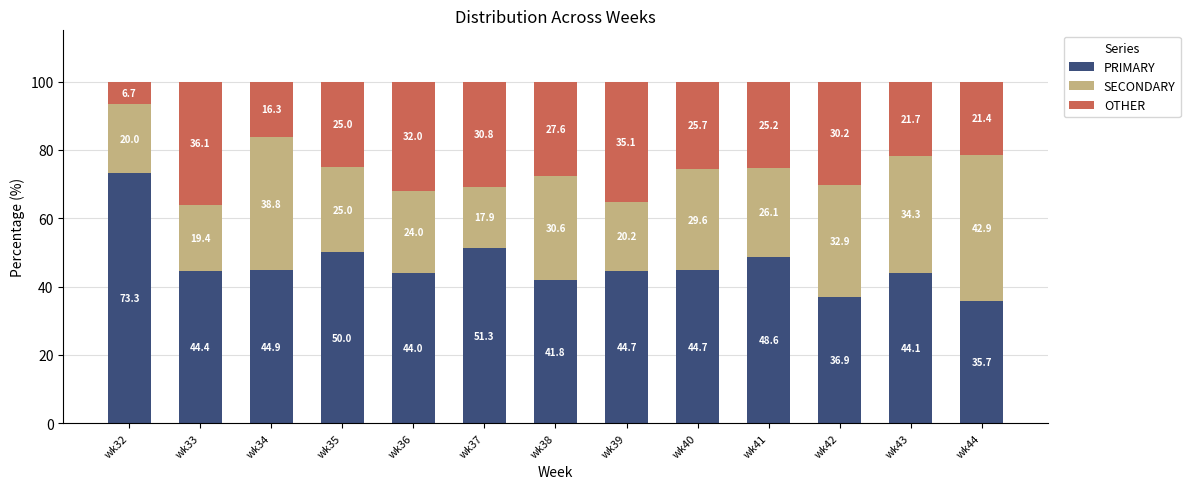

Which category has the highest value in the PRIMARY series?

wk32